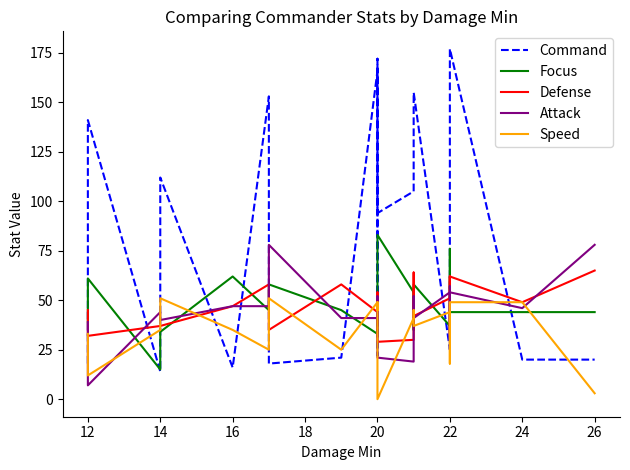

What is the lowest value of the Attack series?

7